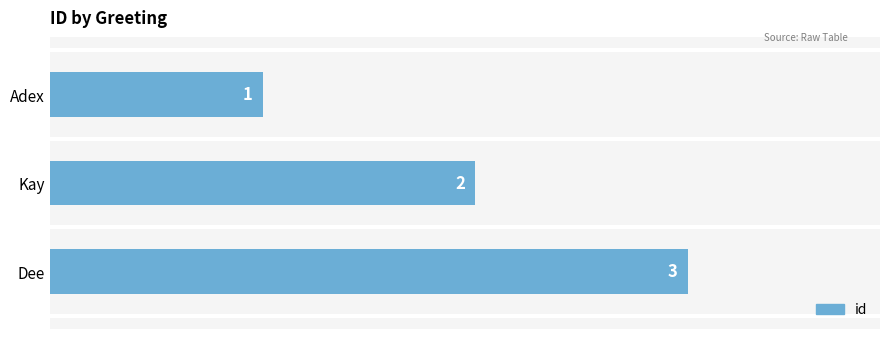

How many values are between 1 and 3?

3